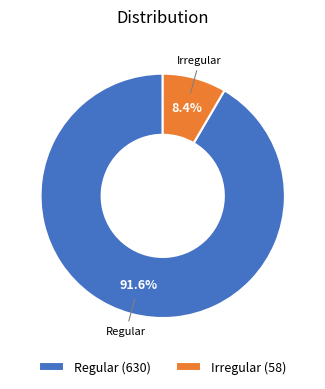

Which slice is the smallest?

Irregular